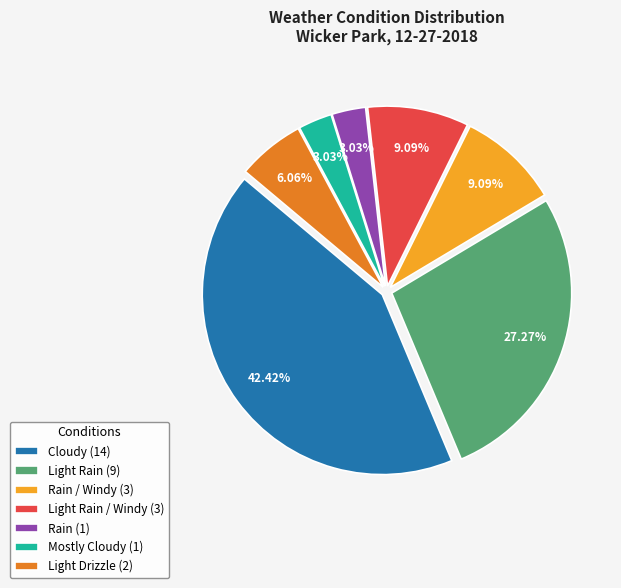

Which has a higher value, Rain (1) or Light Rain (9)?

Light Rain (9)